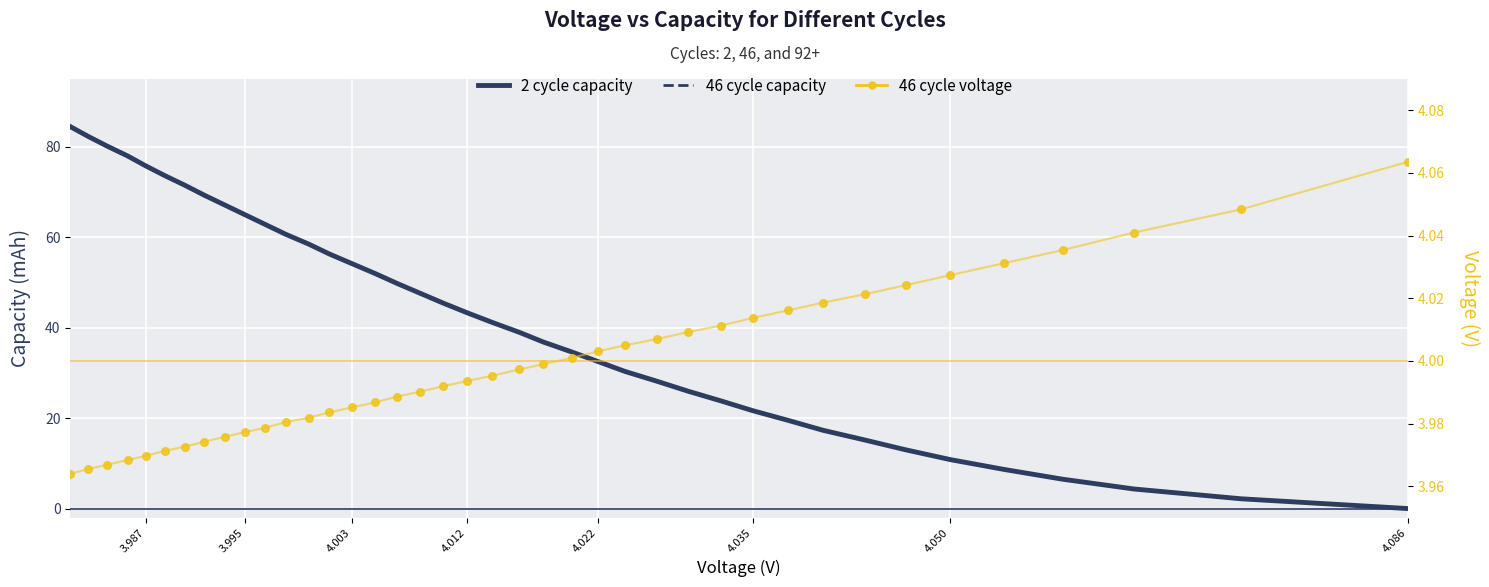

Which series contains the highest Y value?

46 cycle capacity